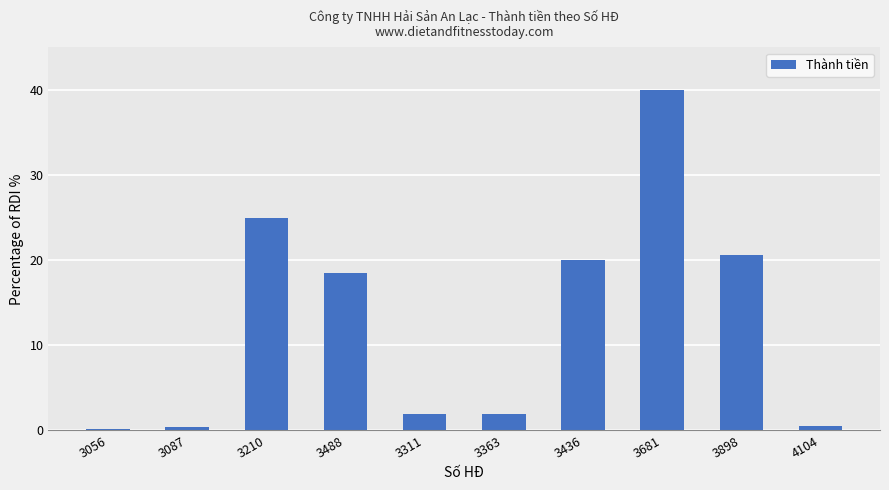

Where is the data nearest to the value 20?

3436